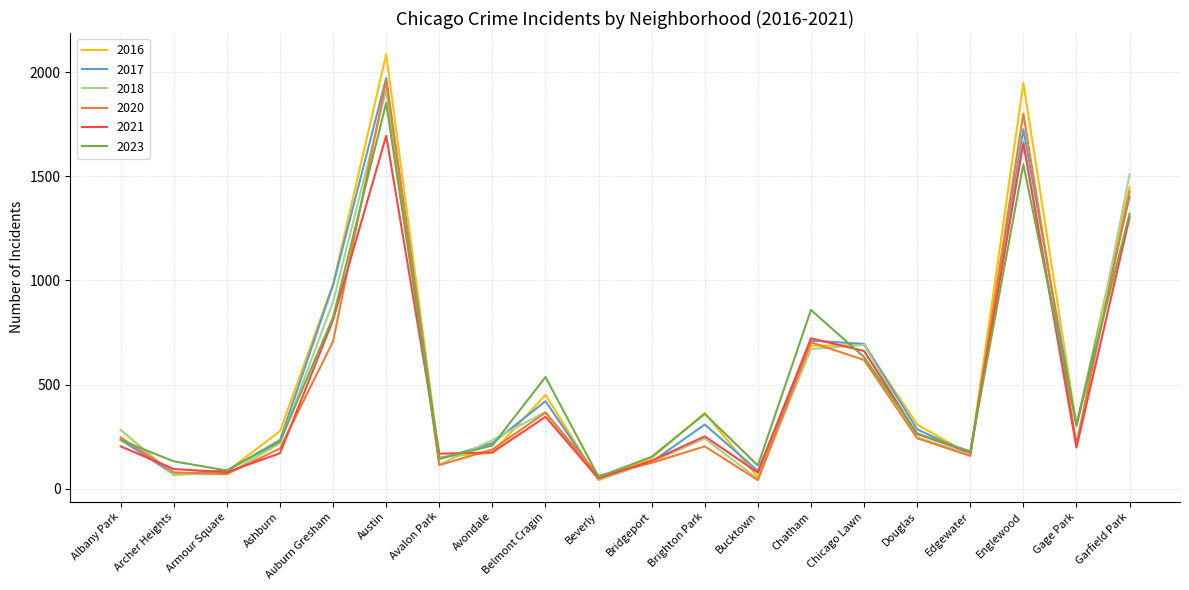

Which category has the highest value across all series?

Austin